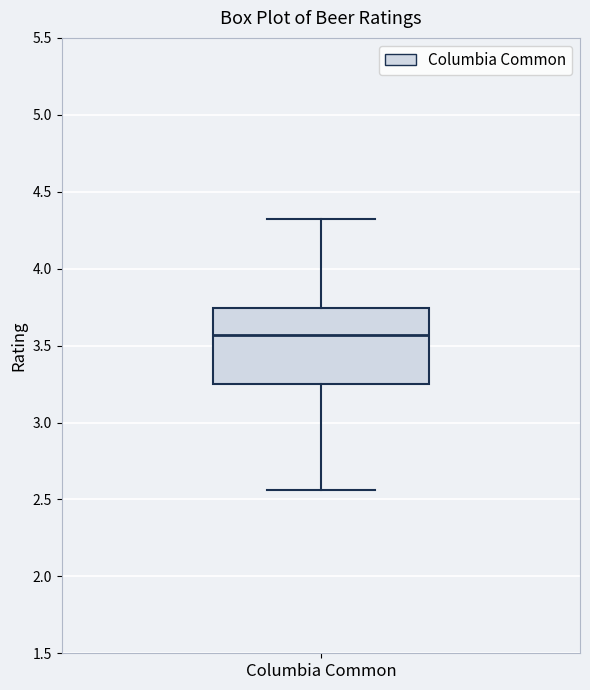

Read this box plot against the y-axis: the position of the median line, the range covered by the box, and the ends of both whiskers. The values are not printed on the chart, so give them approximately, as read against the axis.

median 3.55, box 3.25 to 3.75, whiskers 2.55 to 4.30